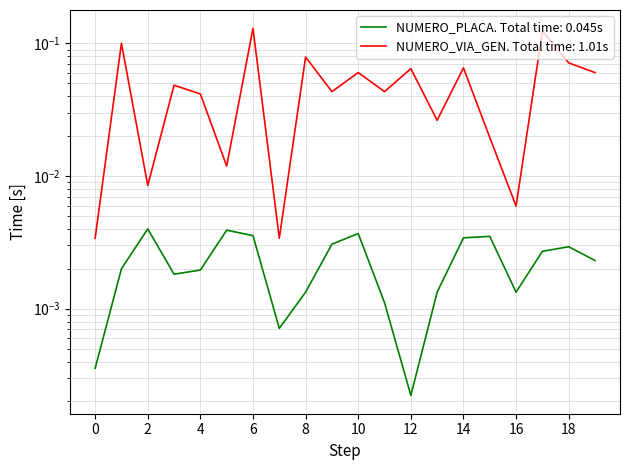

How many lines are shown in the chart?

2